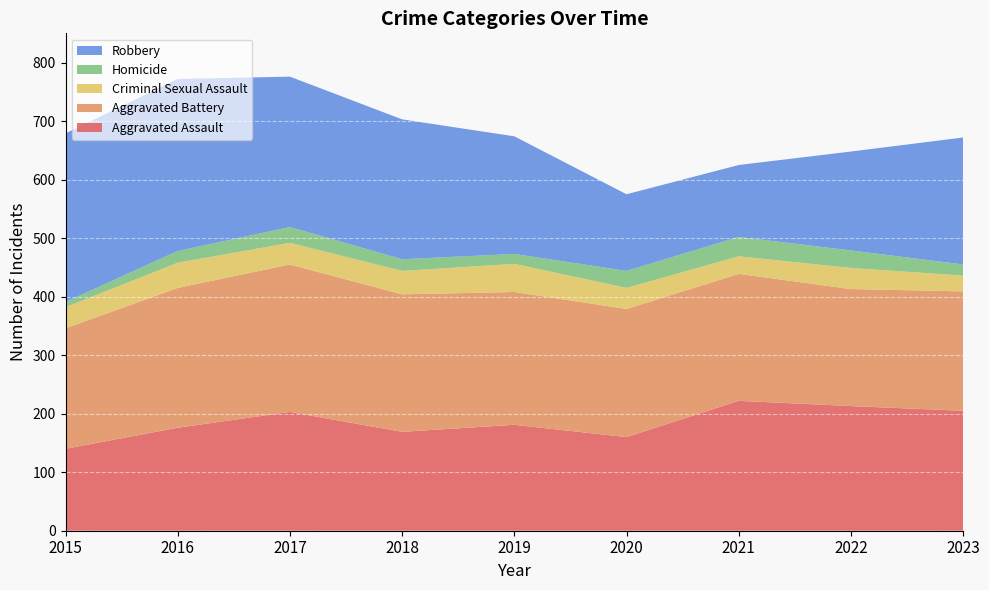

Reading right to left, list all the values displayed in this chart.

Aggravated Assault: 205	213	222	160	181	169	203	176	140
Aggravated Battery: 204	200	217	219	227	235	252	239	206
Criminal Sexual Assault: 27	36	30	36	48	40	37	43	36
Homicide: 19	30	33	29	17	20	27	20	9
Robbery: 217	169	123	131	201	239	257	294	288